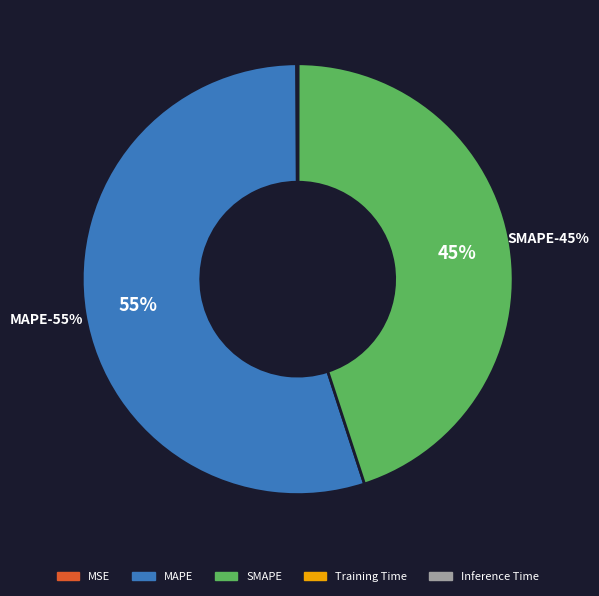

Do SMAPE and MAPE together represent more than half of the pie?

Yes